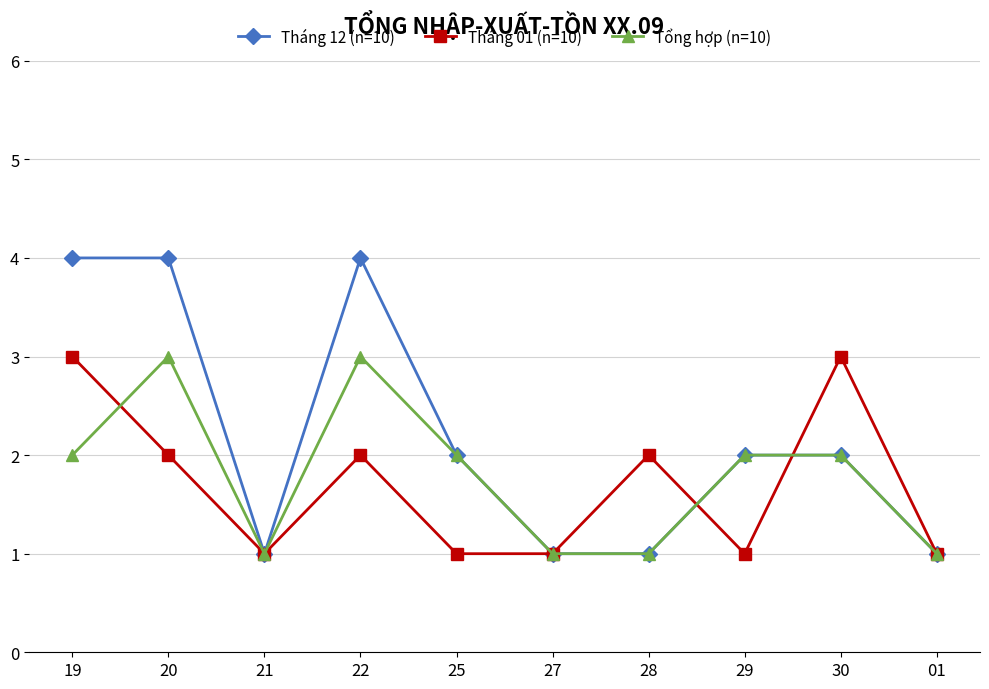

Where do Tháng 01 (n=10) and Tổng hợp (n=10) first cross each other?

19 and 20